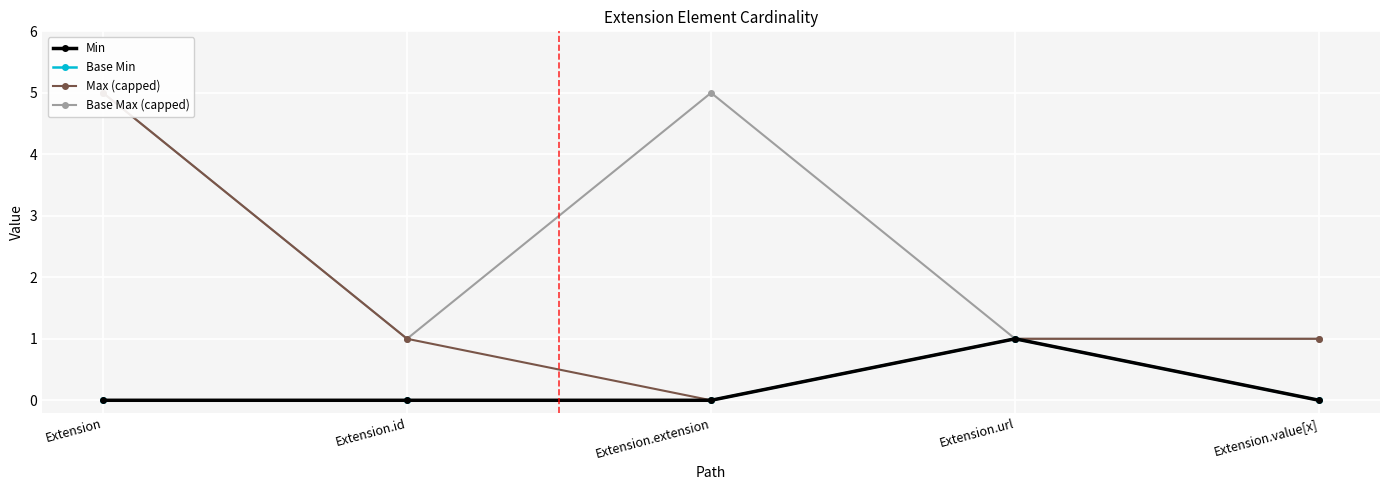

True or false: Base Min and Base Max (capped) cross at least once.

False